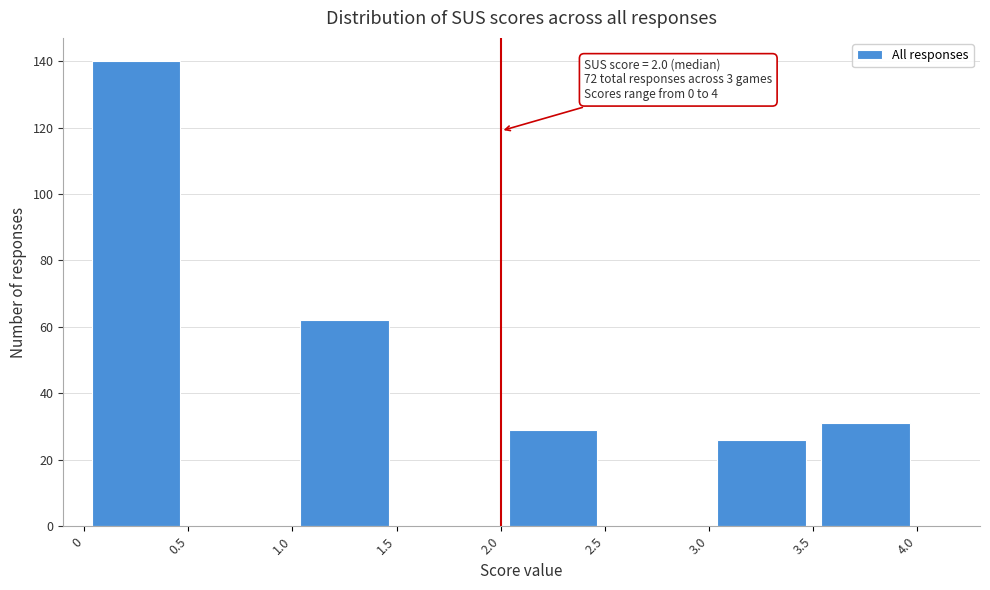

Over which range of the x-axis is the bar tallest?

0 to 0.5